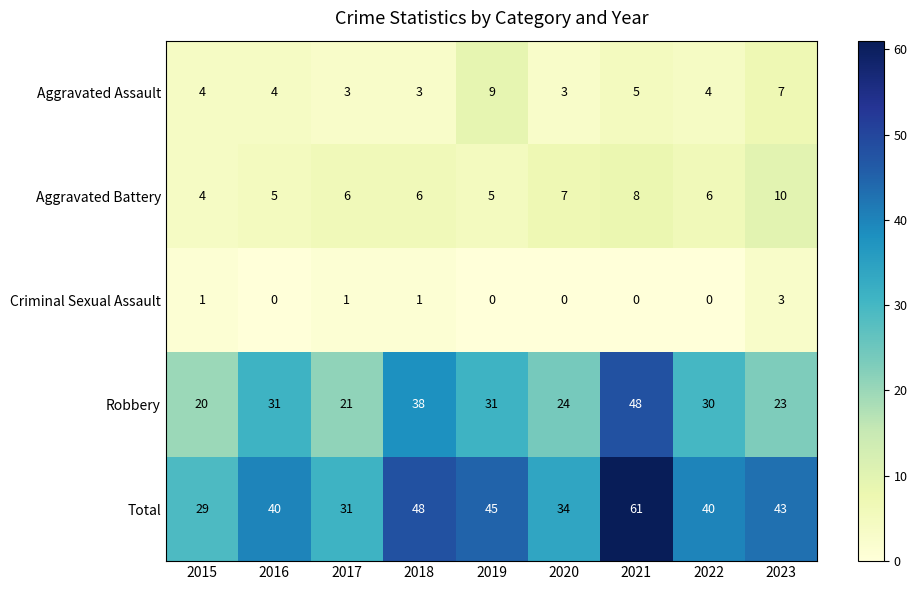

At which category is the sum across all series the highest?

2021